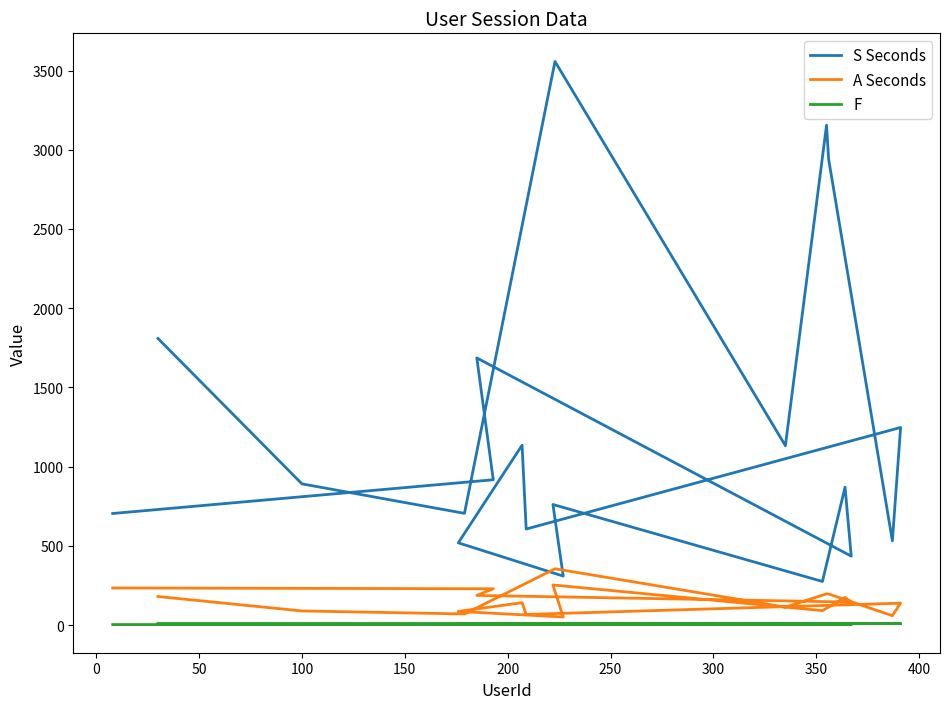

What is the minimum value for S Seconds?

275